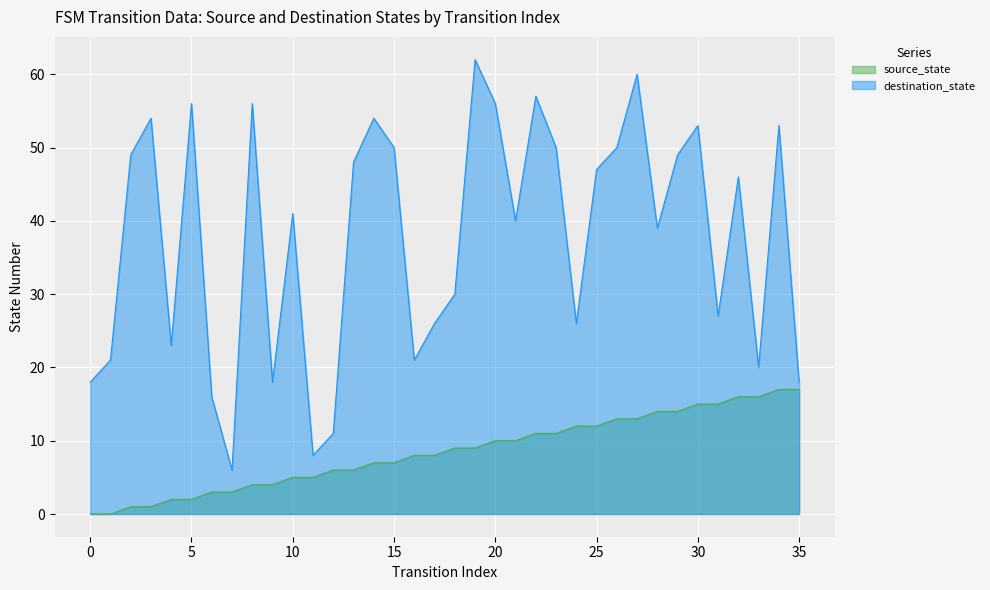

What is the sum of the destination_state values at 35 and 33?

38